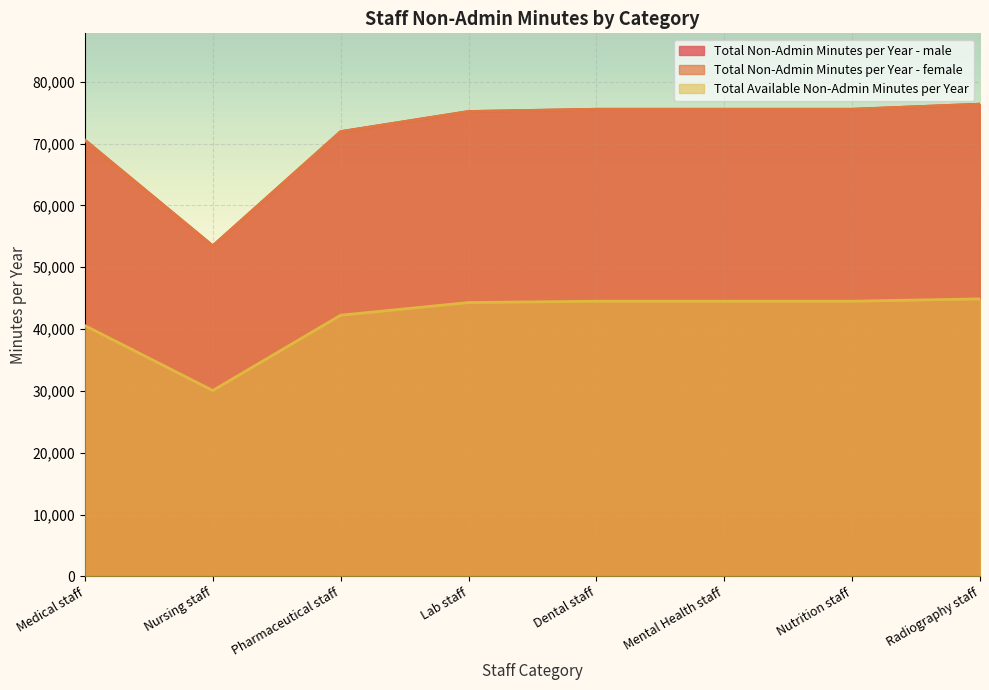

What is the total value across all series at Mental Health staff?

195615